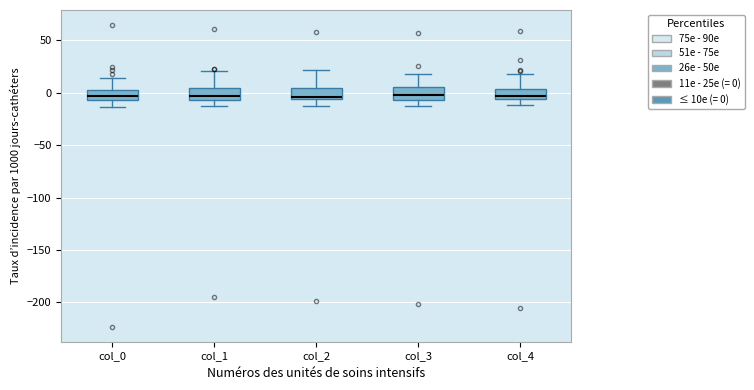

Reading left to right, transcribe this box plot: for each box, give where its median line is, the range the box spans, and where its two whiskers end, as read against the y-axis. The values are not printed on the chart, so give them approximately, as read against the axis.

col_0: median -5 (inside the box), box -5 to 0, whiskers -15 to 15
col_1: median -5 (just above the box's lower edge), box -5 to 5, whiskers -15 to 20
col_2: median -5 (just above the box's lower edge), box -5 to 5, whiskers -15 to 20
col_3: median 0, box -5 to 5, whiskers -15 to 20
col_4: median -5 (just above the box's lower edge), box -5 to 5, whiskers -10 to 20